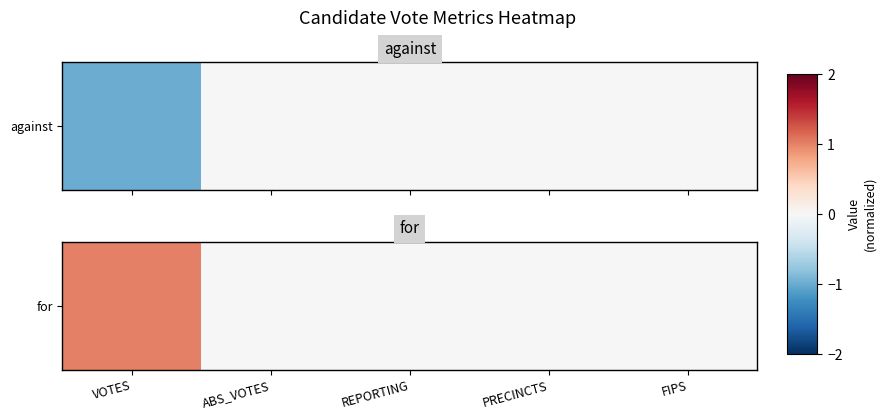

Rank the categories by value from highest to lowest.

VOTES, ABS_VOTES, REPORTING, PRECINCTS, FIPS